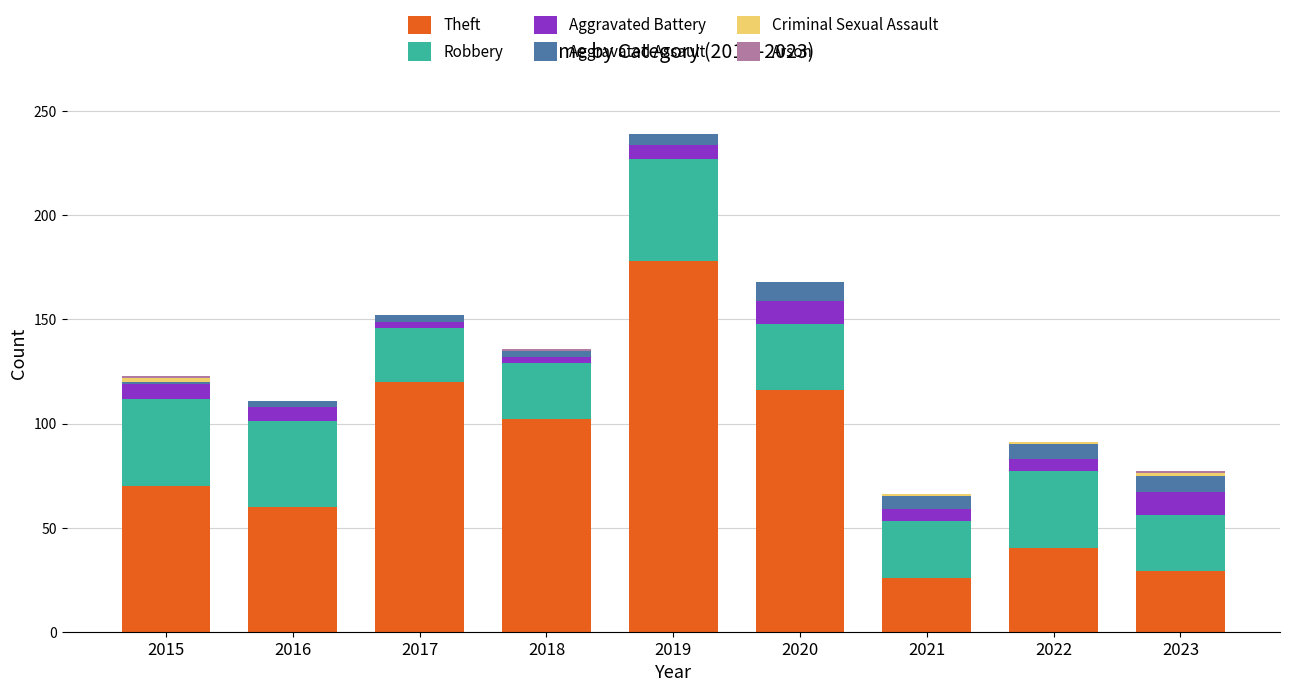

At which category is the sum across all series the highest?

2019